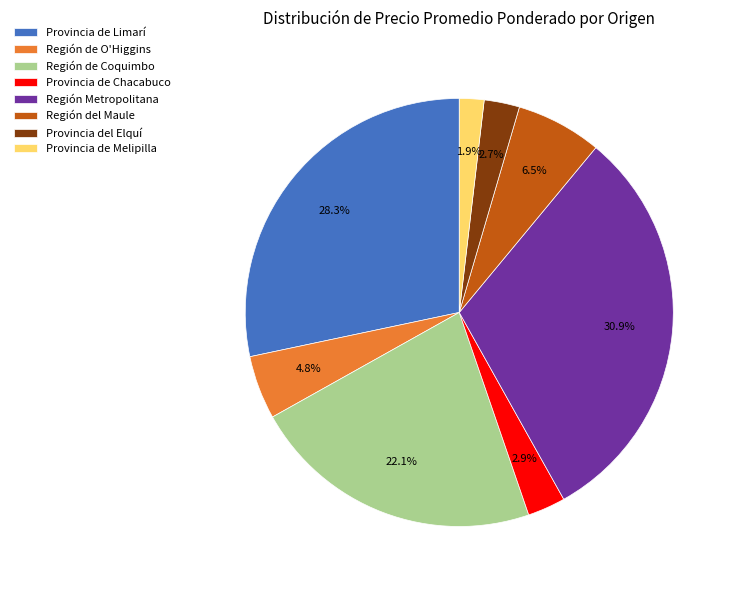

True or false: Provincia del Elquí accounts for 3% of the total.

True